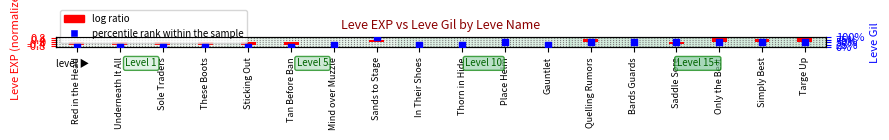

What are all the series names shown in the legend?

log ratio, percentile rank within the sample